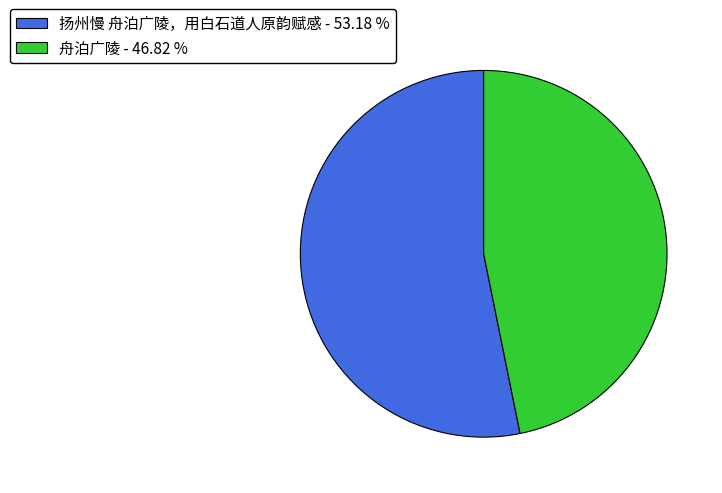

Count the number of slices in the pie.

2